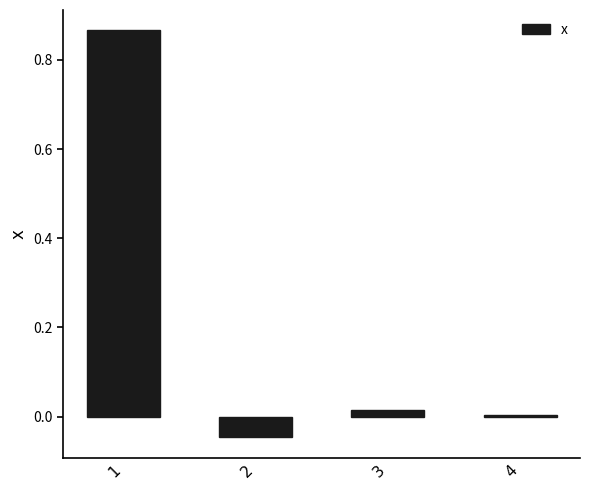

True or false: the data shows -0.1 at 2.

False